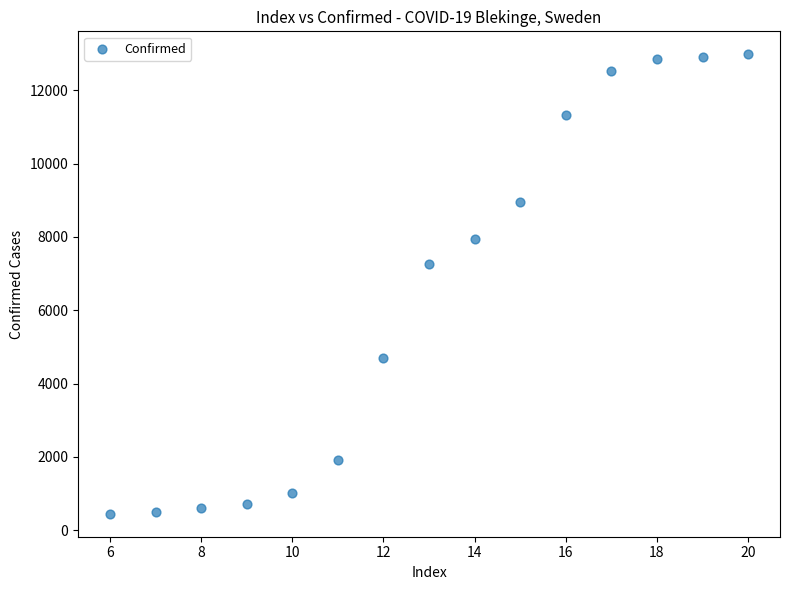

What Y value in the scatter plot is closest to 6716?

7271